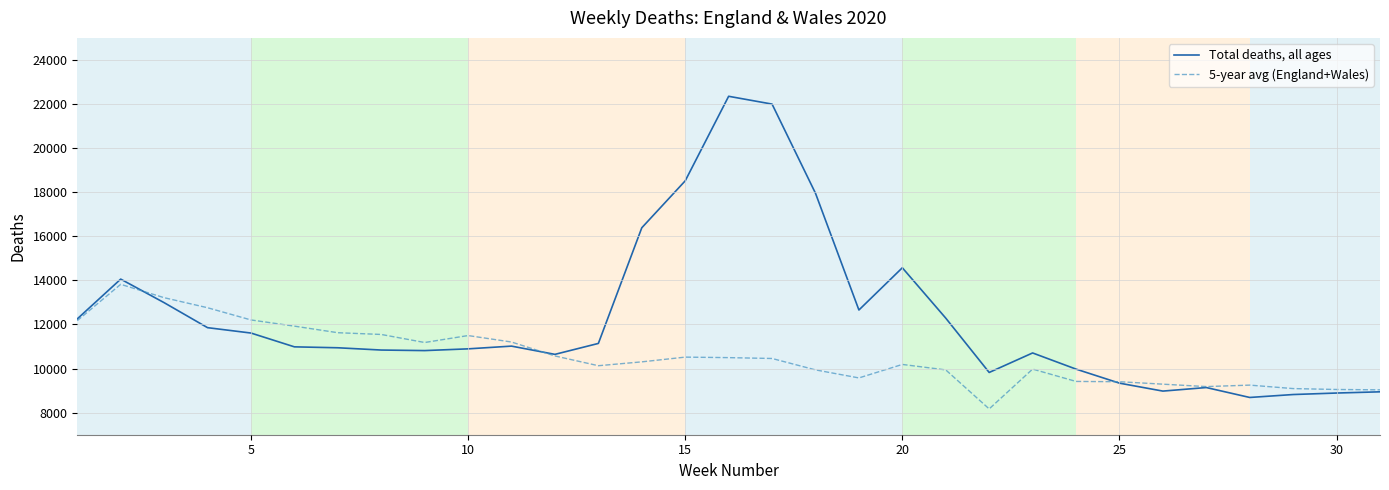

What is the maximum value for Total deaths, all ages?

22351